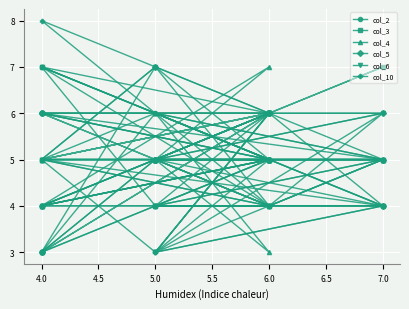

True or false: col_4 and col_10 cross at least once.

True